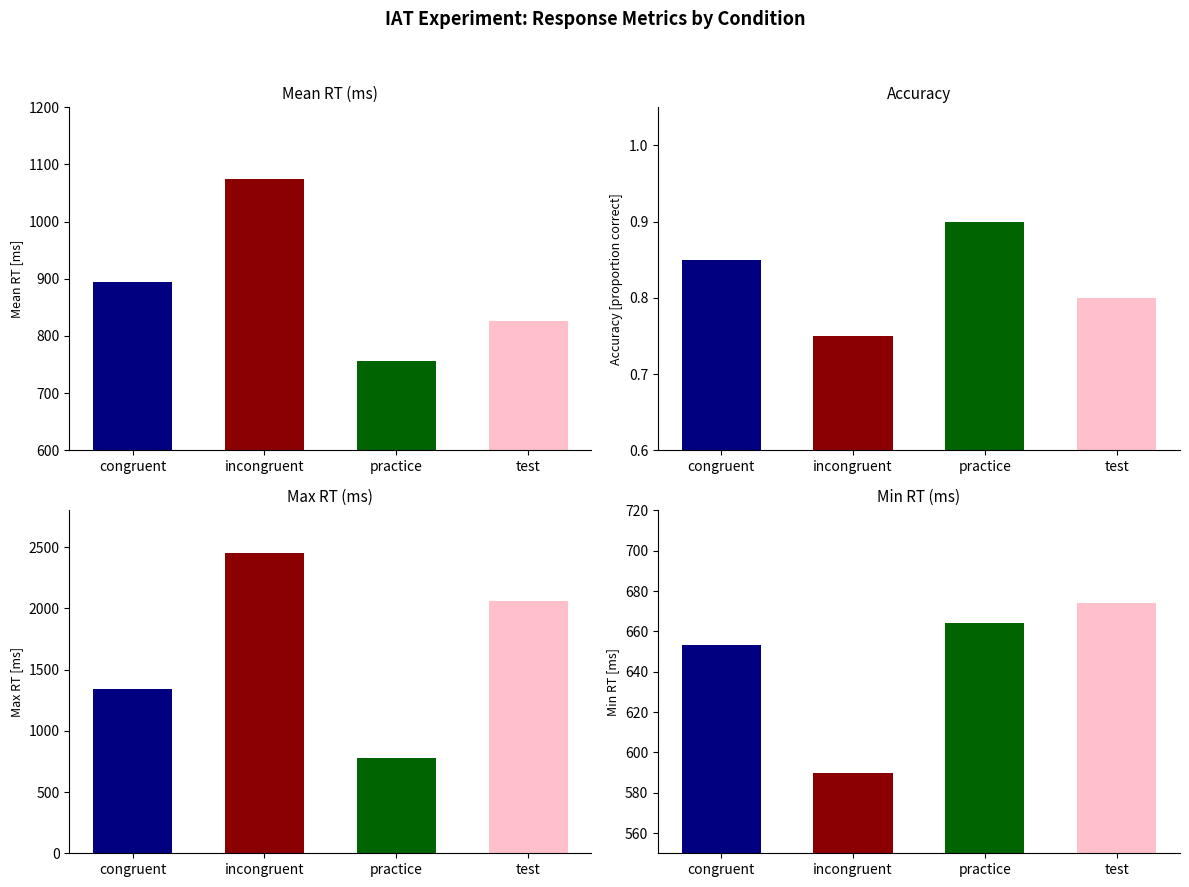

Reading left to right, list all the values displayed in this chart.

mean_RT: 895.0	1075.0	757.0	827.0
mean_correct: 0.8	0.8	0.9	0.8
max_RT: 1345.0	2453.0	777.0	2059.0
min_RT: 653.0	590.0	664.0	674.0